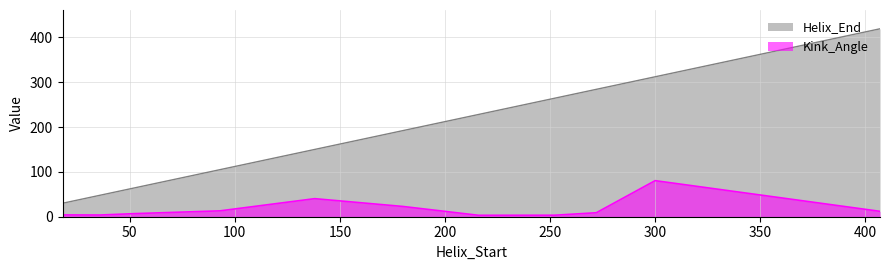

Rank the series by their maximum value, from highest to lowest.

Helix_End, Kink_Angle